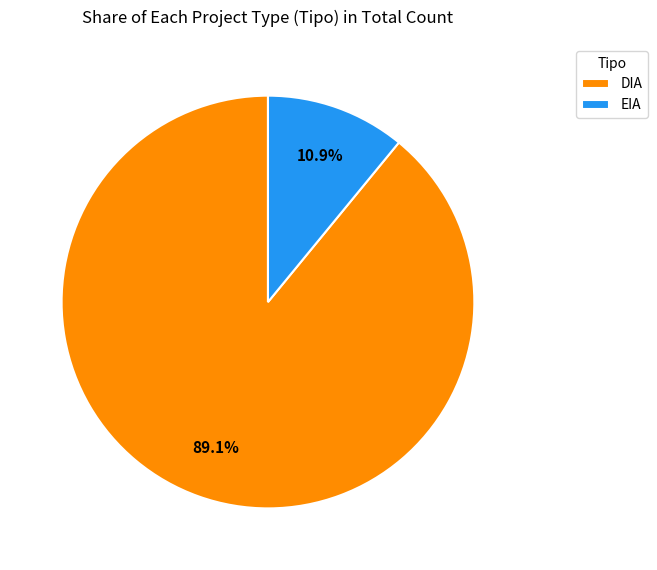

Which slice represents more than half of the pie?

DIA